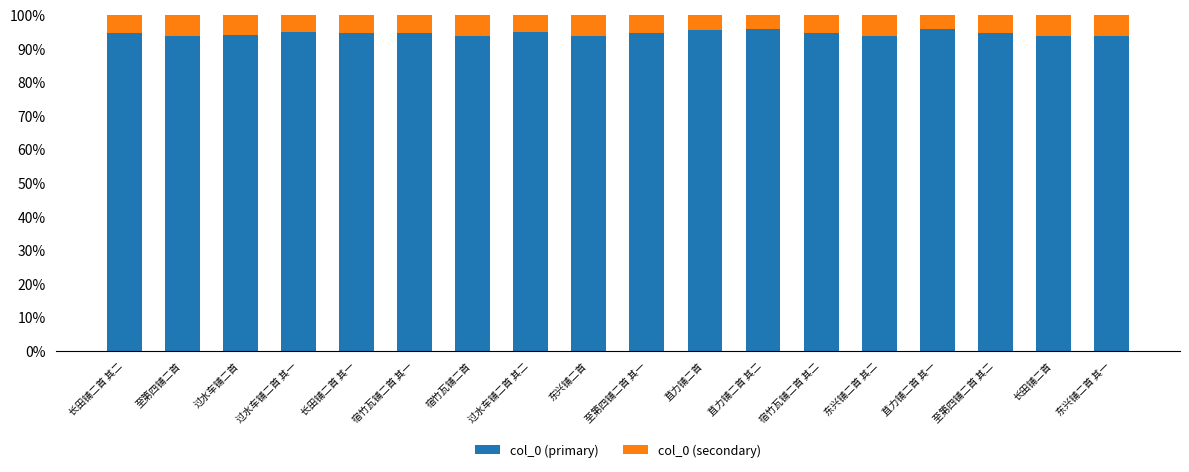

Is it true that col_0 (primary) equals 93.8 at 过水车铺二首?

True